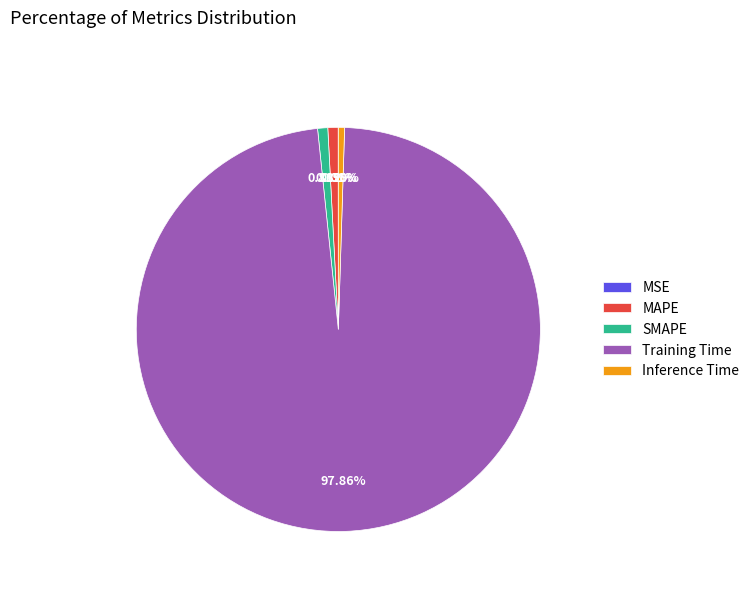

Combined, do SMAPE and Training Time account for over 50%?

Yes